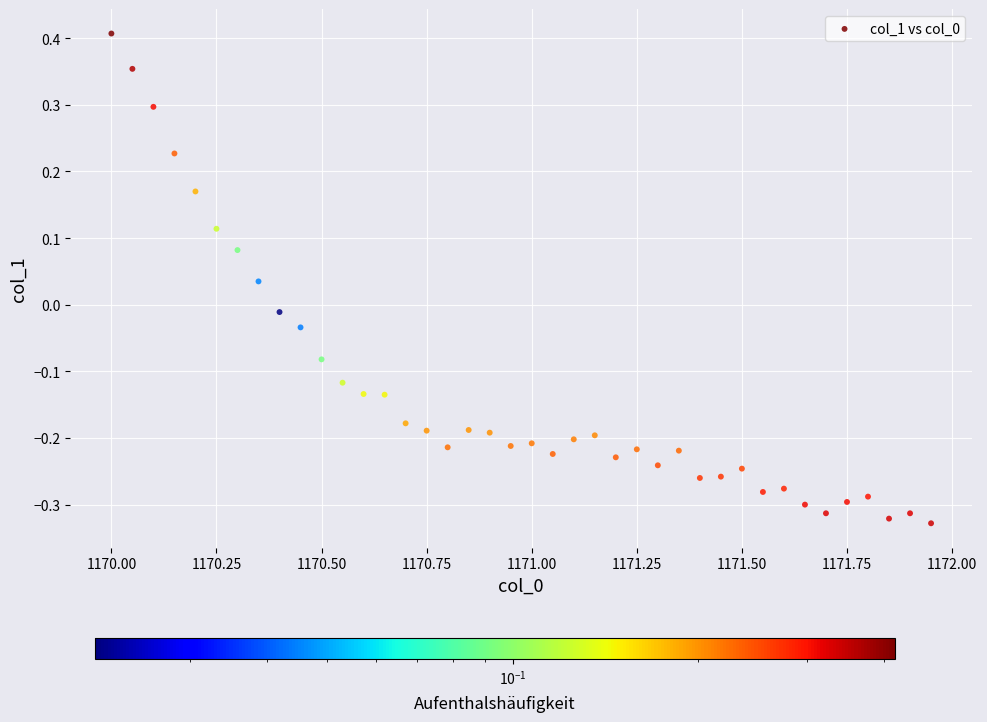

What is the range of X values (max minus min)?

2.0